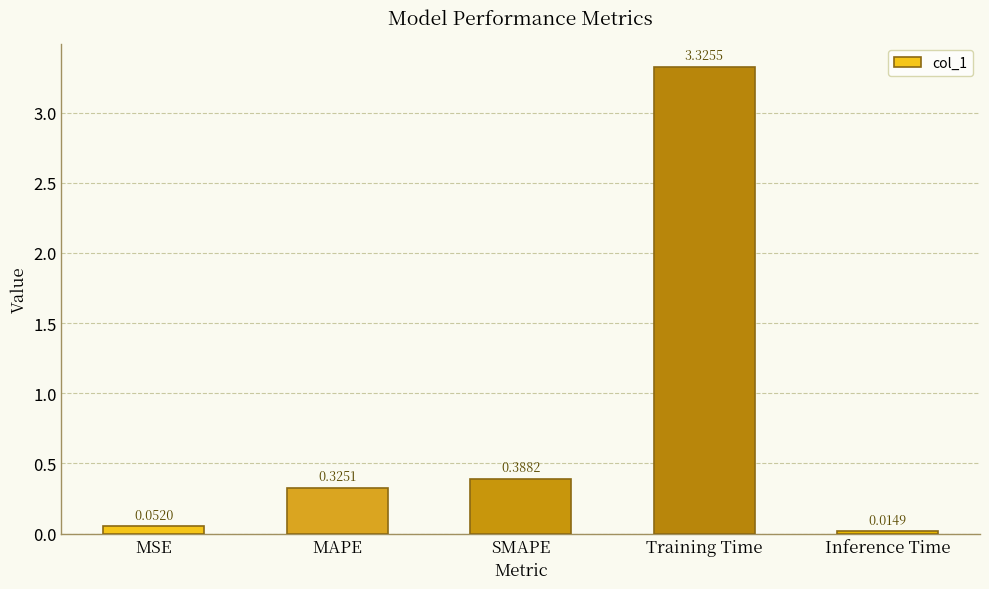

What is the change in value from MAPE to Inference Time?

-0.3